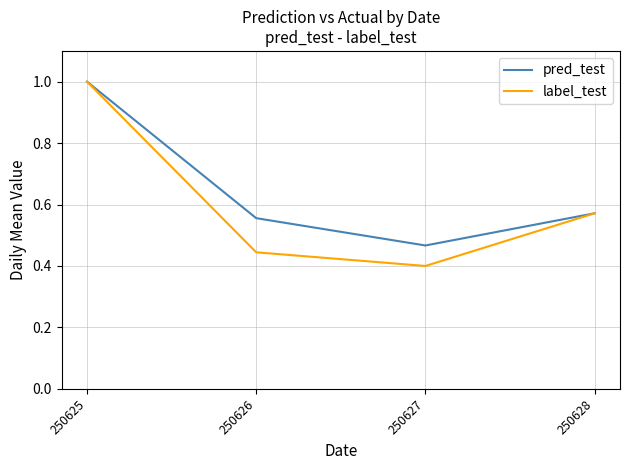

Where is the first local minimum for label_test?

250627